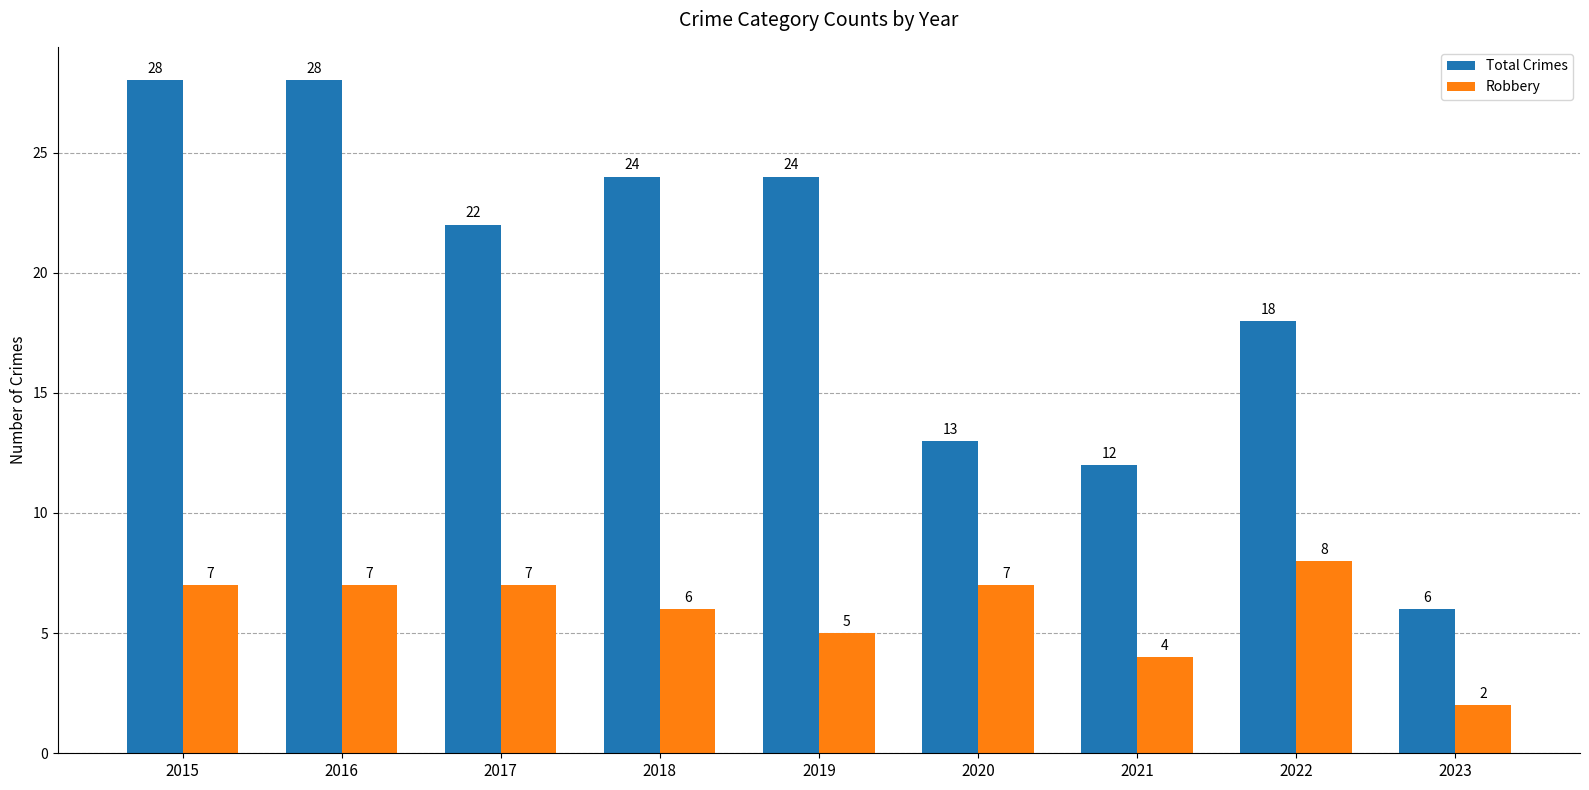

At 2016, list the series in order from smallest to largest.

Robbery, Total Crimes